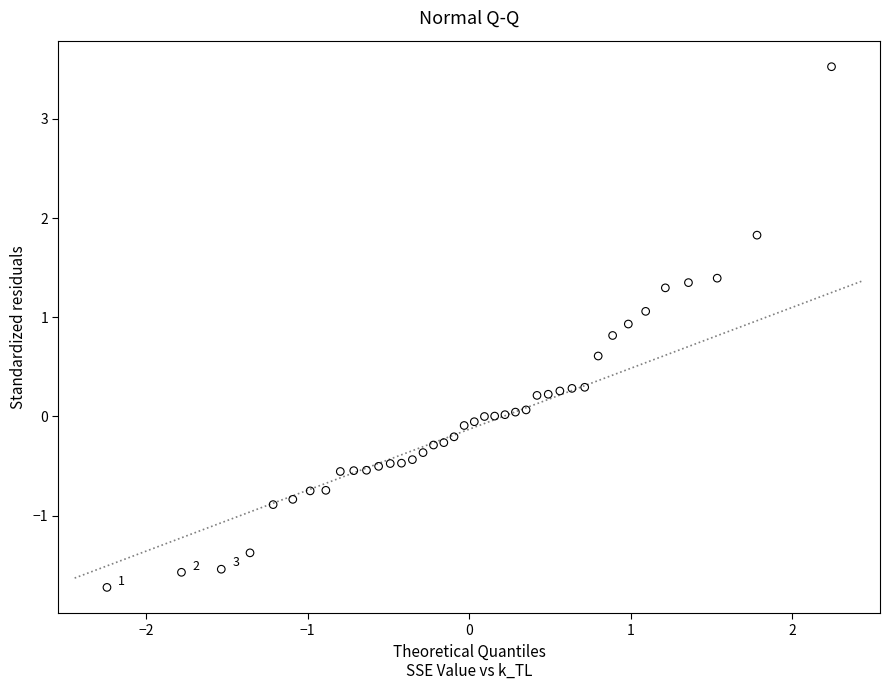

What is the range of Y values (max minus min)?

5.2